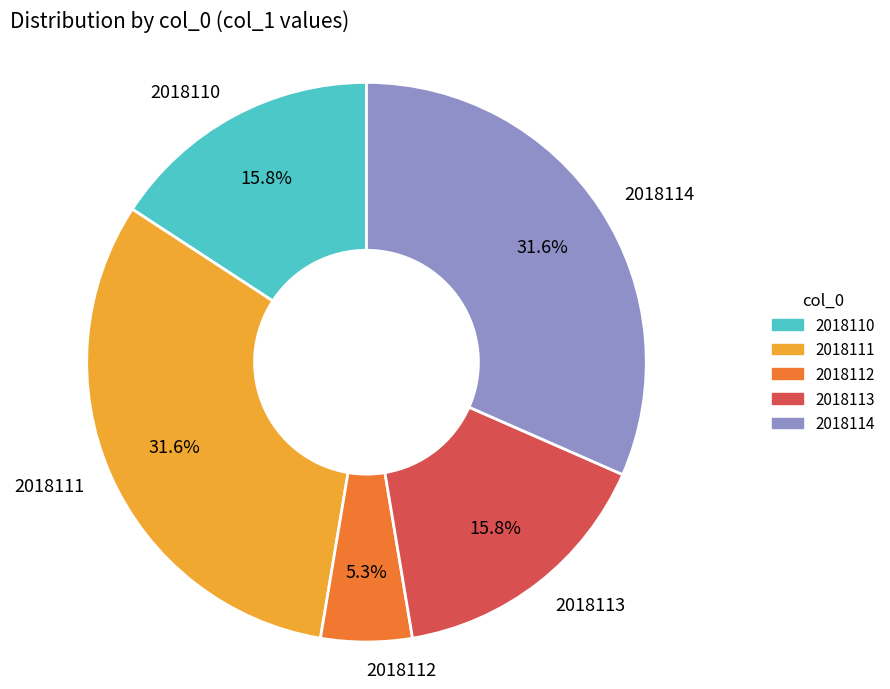

How many slices are in this pie chart?

5